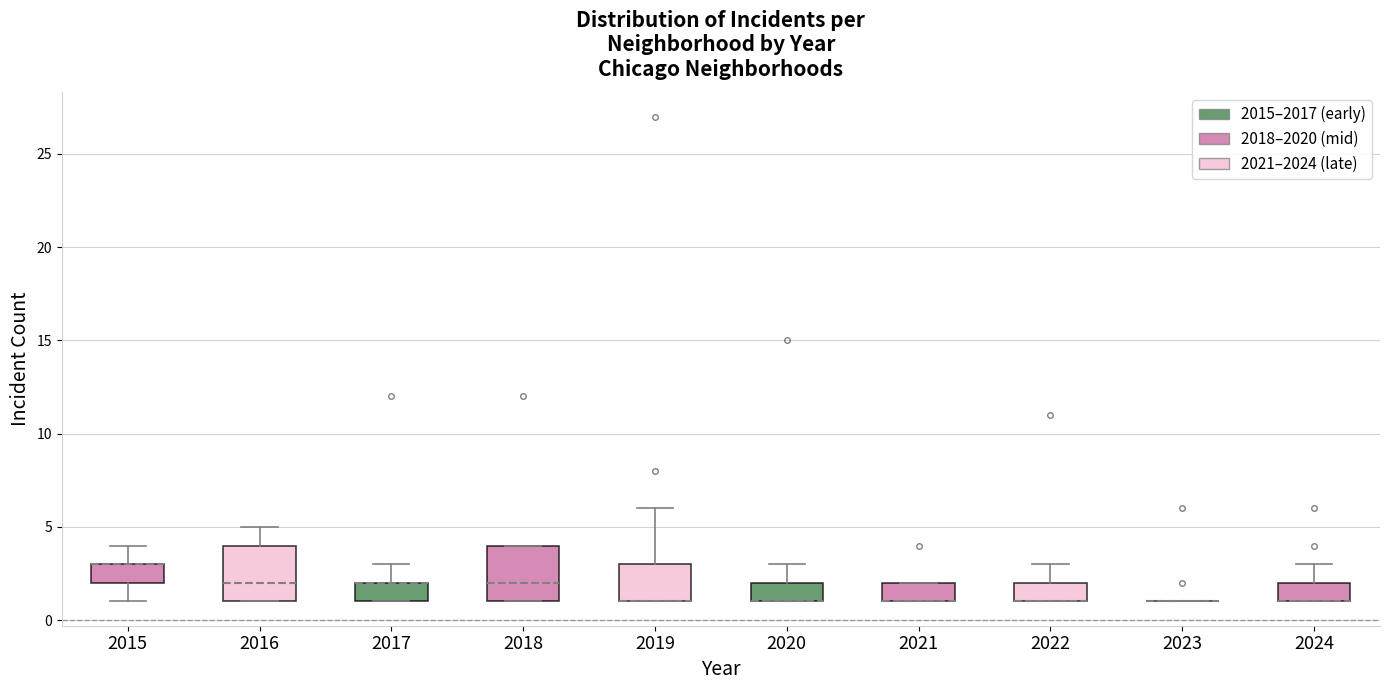

Reading left to right, read every box against the y-axis: the position of its median line, the range the box covers, and the ends of its whiskers. The values are not printed on the chart, so give them approximately, as read against the axis.

2015: median 3 (drawn on the box's upper edge), box 2 to 3, whiskers 1 to 4
2016: median 2, box 1 to 4, whiskers 1 to 5
2017: median 2 (drawn on the box's upper edge), box 1 to 2, whiskers 1 to 3
2018: median 2, box 1 to 4, whiskers 1 to 4
2019: median 1 (drawn on the box's lower edge), box 1 to 3, whiskers 1 to 6
2020: median 1 (drawn on the box's lower edge), box 1 to 2, whiskers 1 to 3
2021: median 1 (drawn on the box's lower edge), box 1 to 2, whiskers 1 to 2
2022: median 1 (drawn on the box's lower edge), box 1 to 2, whiskers 1 to 3
2023: box collapsed to a line at 1, whiskers 1 to 1
2024: median 1 (drawn on the box's lower edge), box 1 to 2, whiskers 1 to 3